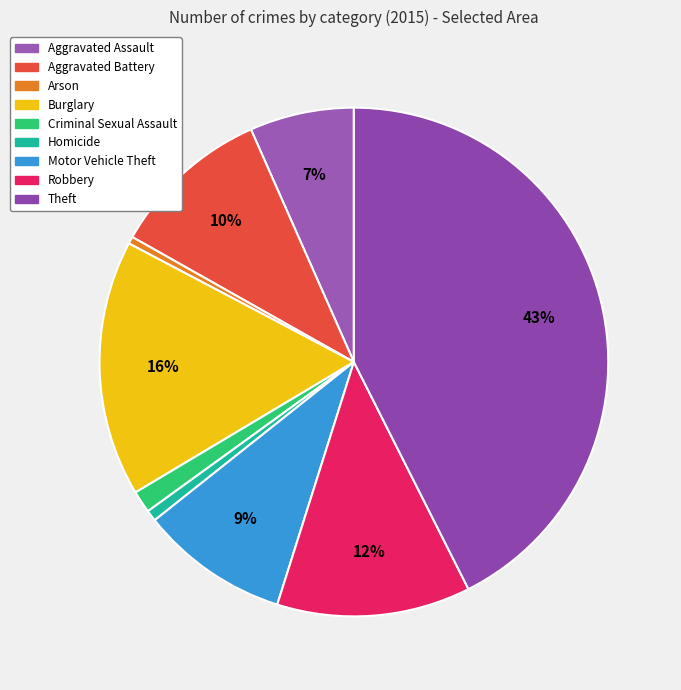

Which category has the biggest portion of the pie?

Theft